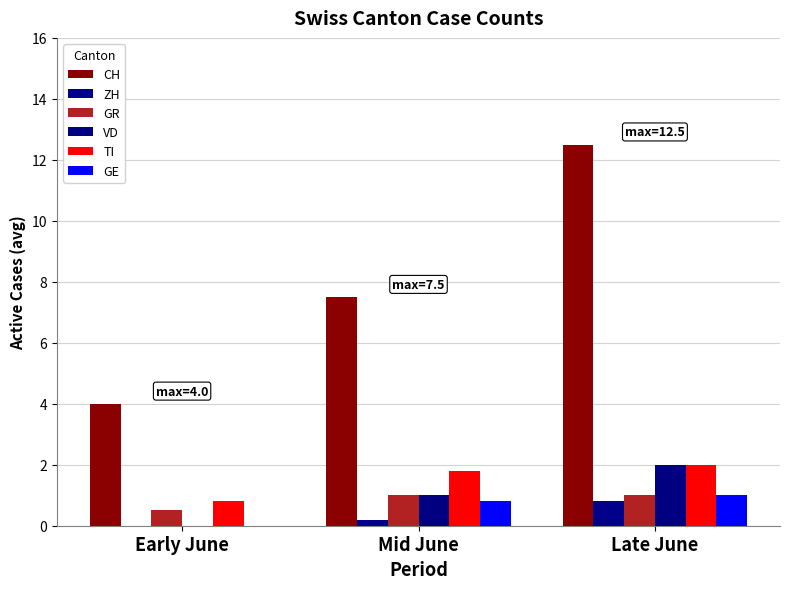

How many distinct data groups are displayed?

6